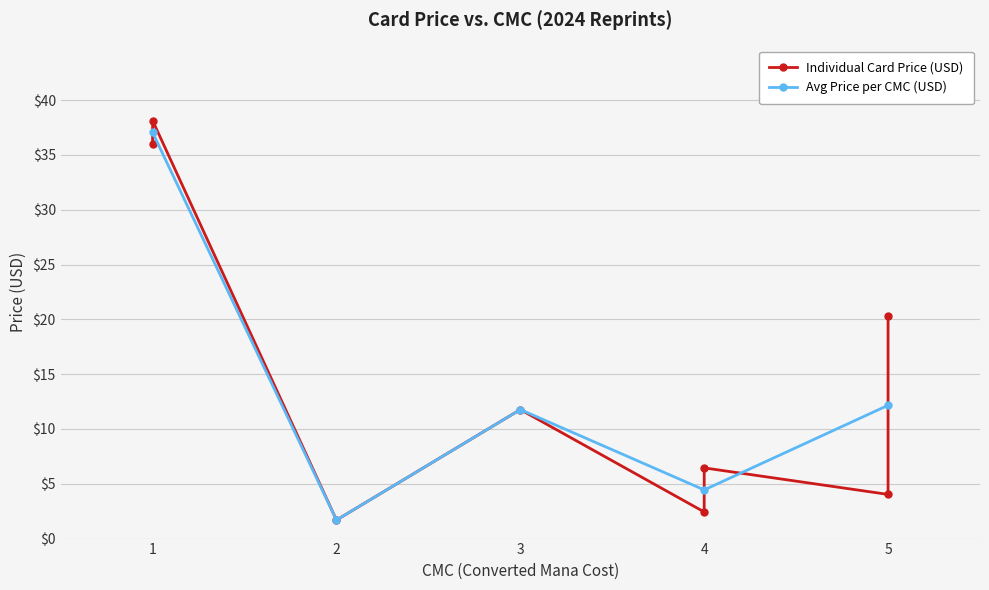

Approximately how many times larger is the value at 4 compared to 4?

2.7